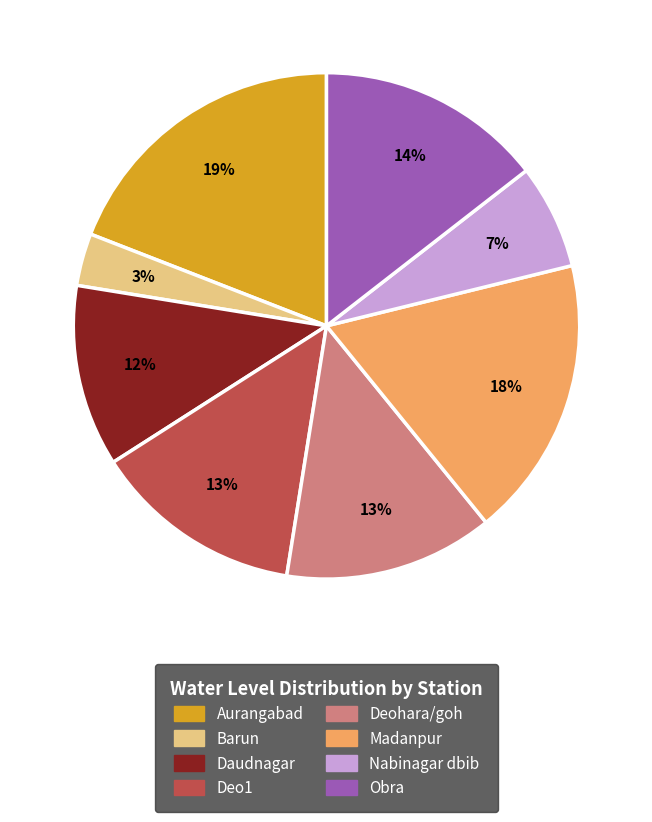

To the nearest percent, what portion does Deo1 represent?

13%